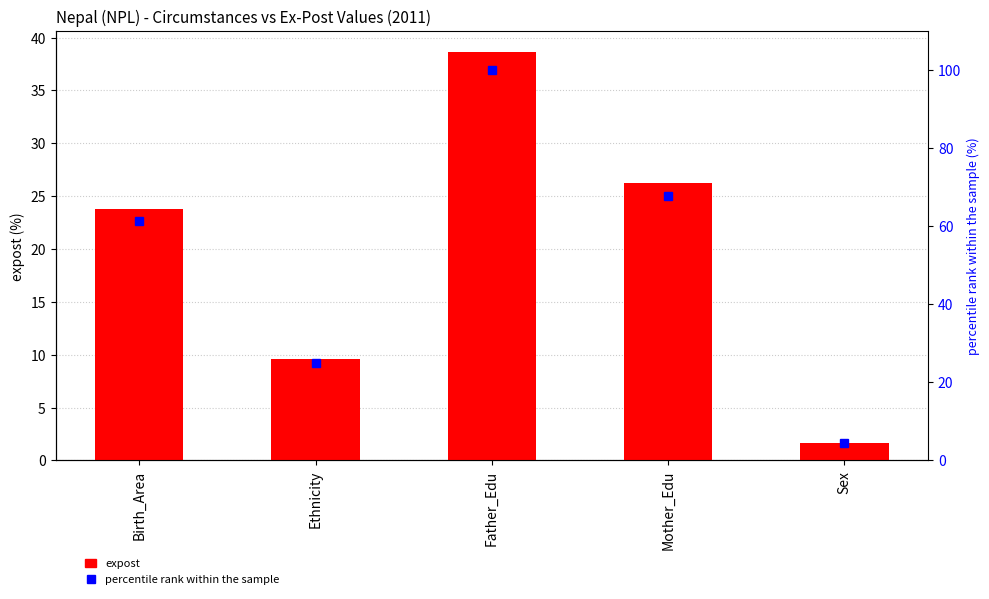

Rank the series at Mother_Edu from lowest to highest value.

expost, percentile rank within the sample